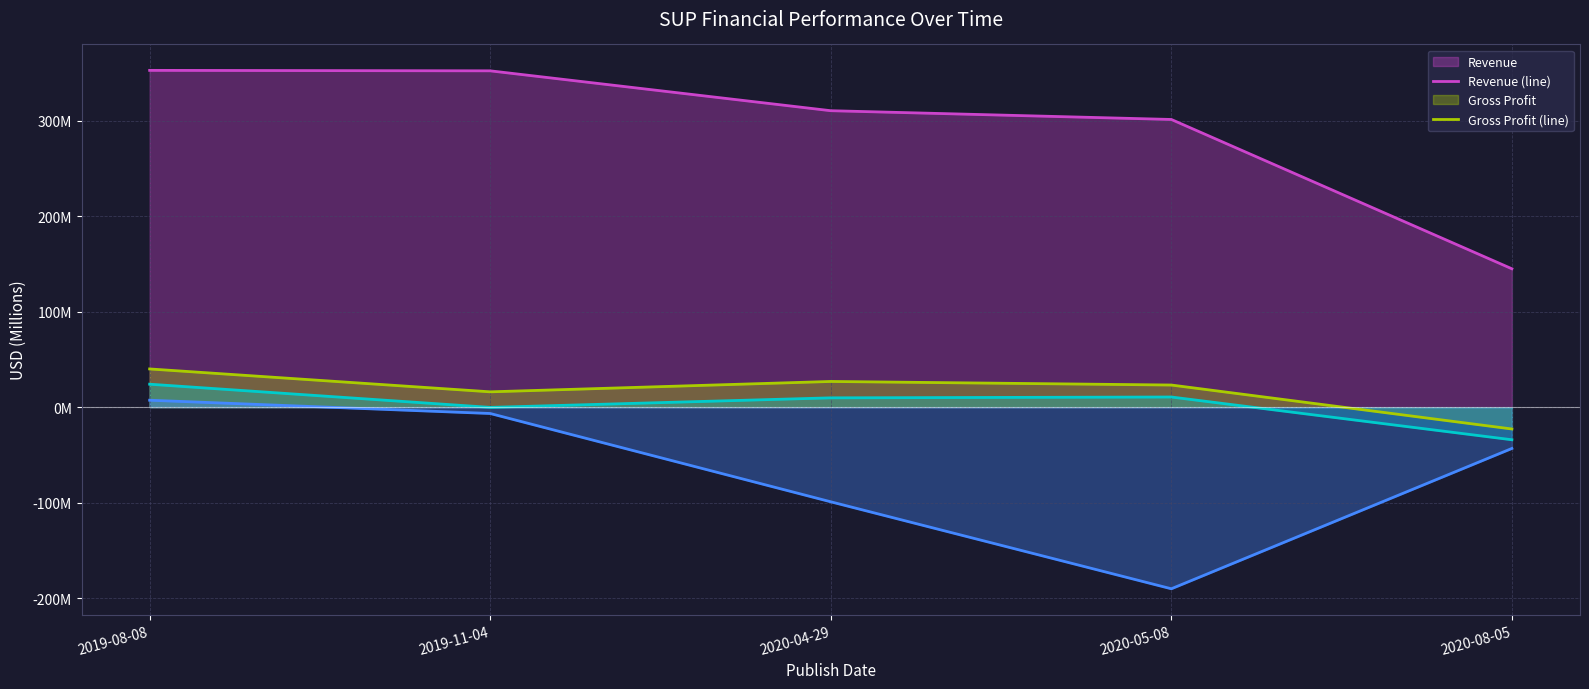

Rank the series by their maximum value, from highest to lowest.

Revenue (line), Gross Profit (line), Operating Income (Loss) (line), Net Income (line)